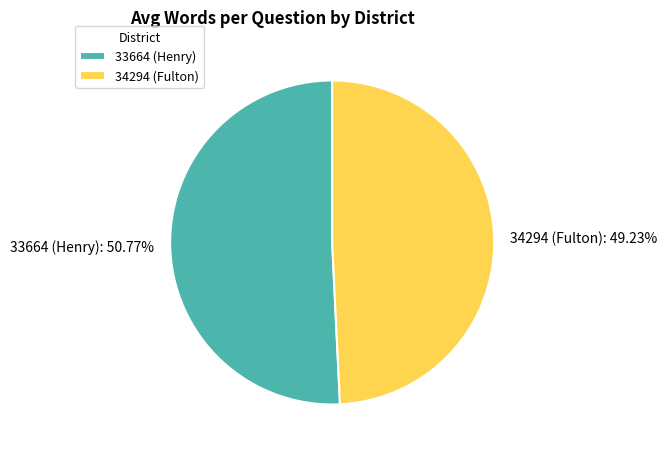

To the nearest percent, what portion does 34294 (Fulton) represent?

49%